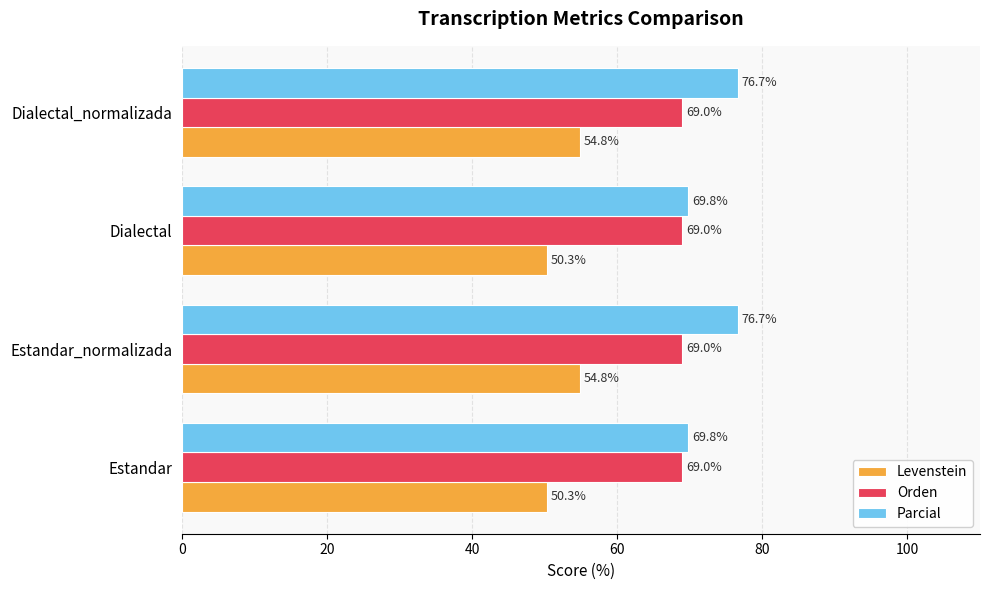

Which series has the largest range (max minus min)?

Parcial